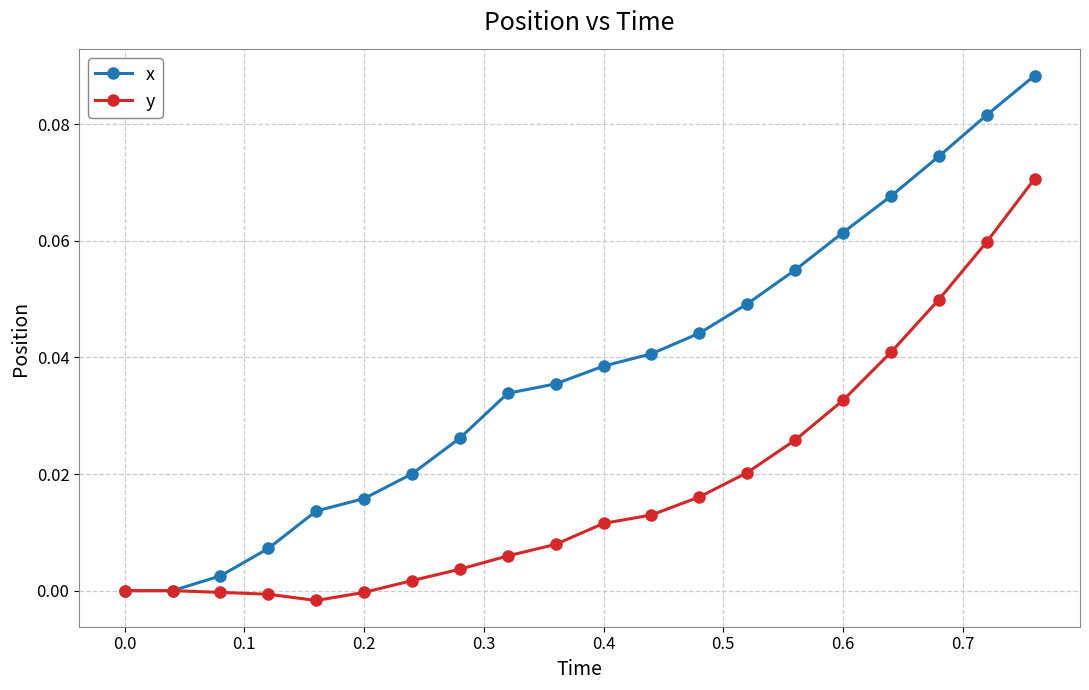

Which series has the widest spread of values?

x